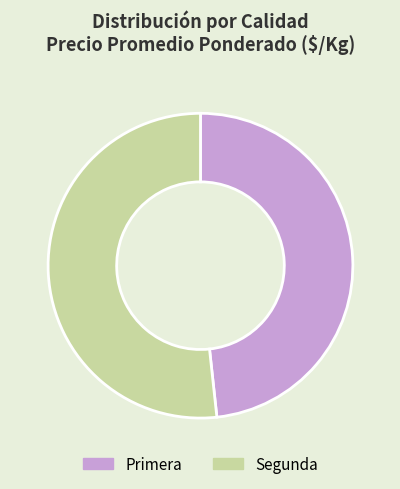

True or false: Segunda accounts for 58% of the total.

False